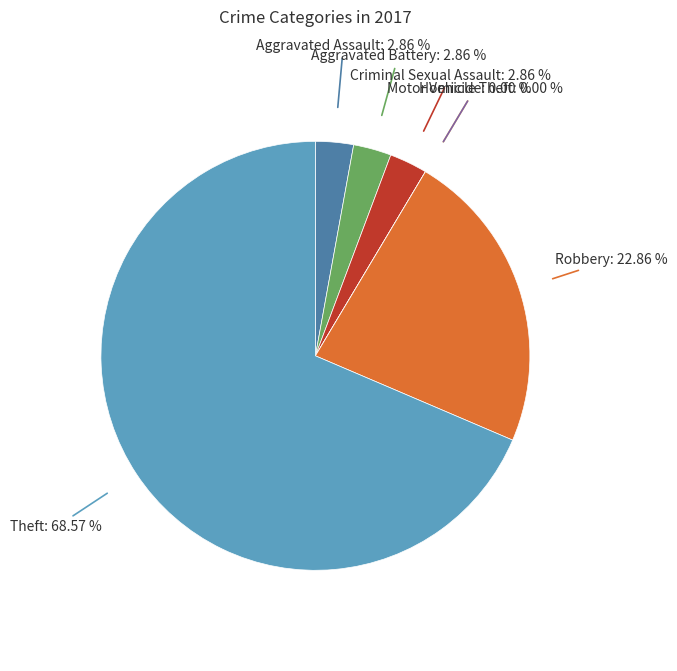

What is the change in value from Aggravated Battery to Motor Vehicle Theft?

-1